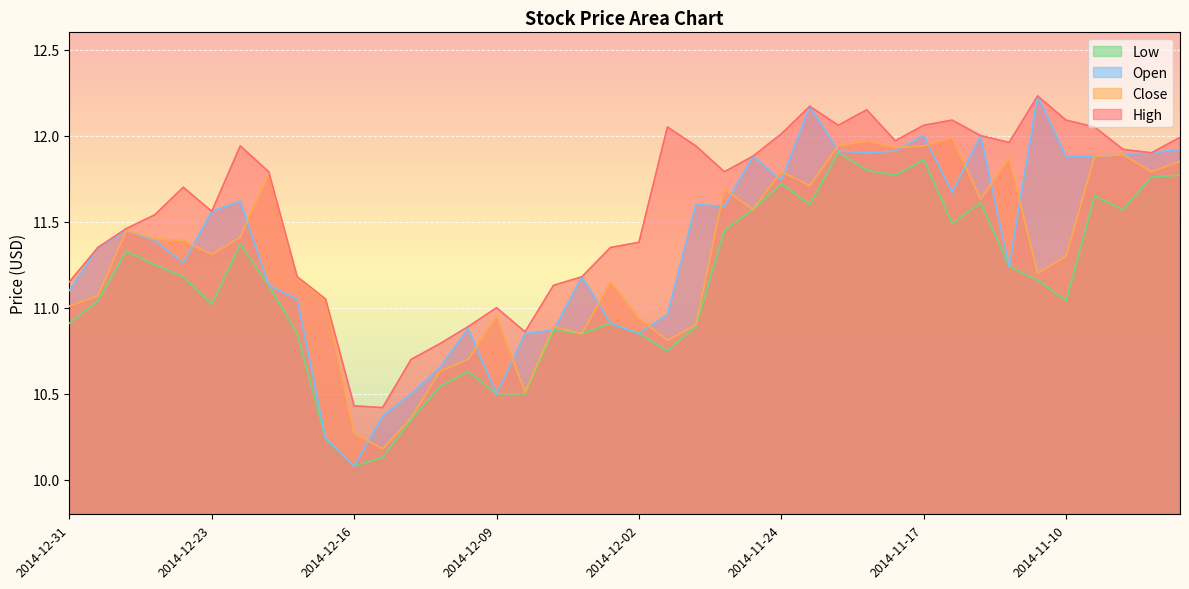

The value of Close at 2014-12-17 is 11.0. True or false?

True